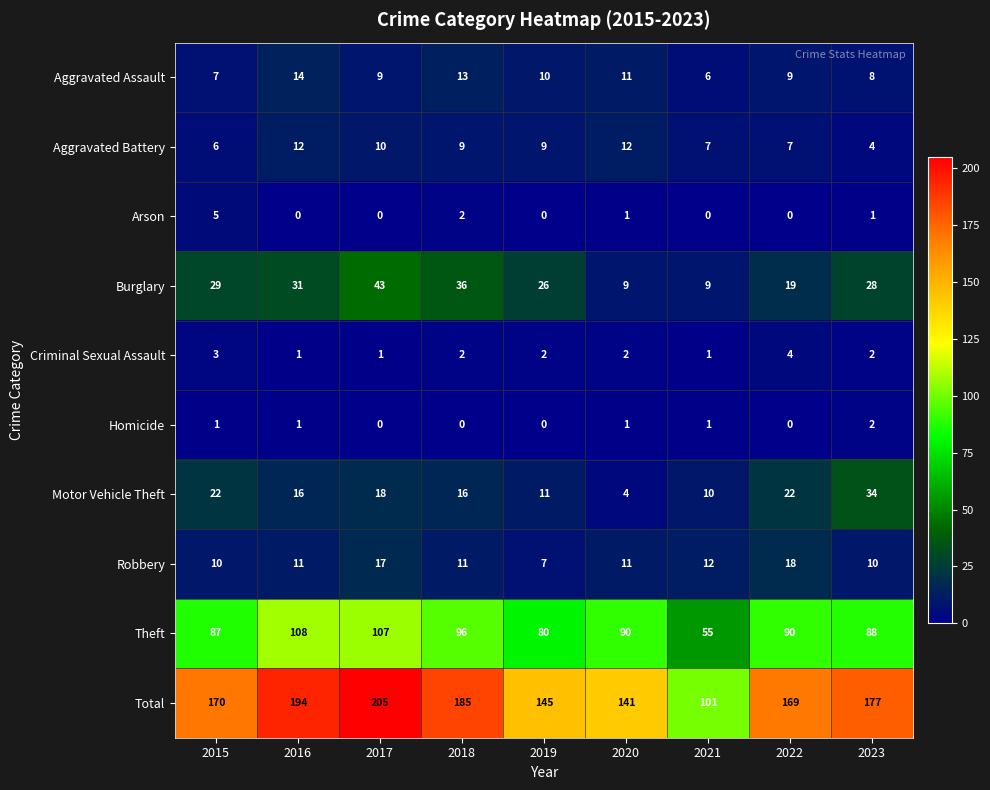

Is it true that Total equals 286 at 2018?

False